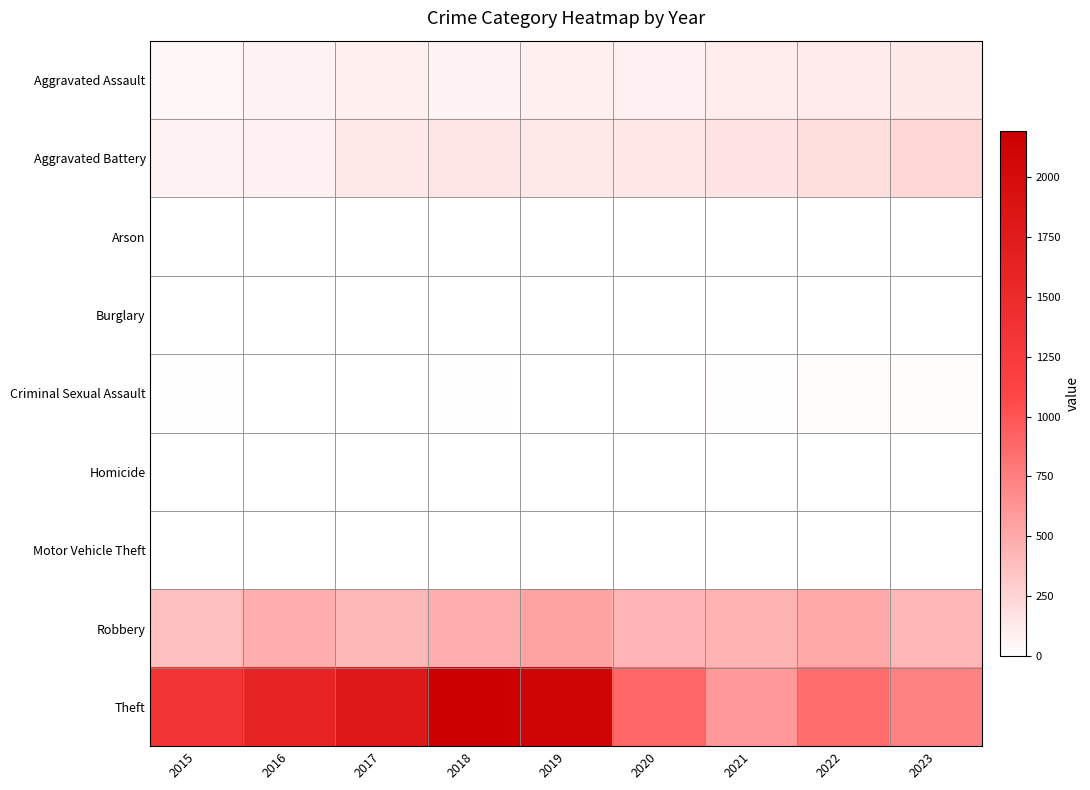

Rank the series at 2020 from lowest to highest value.

Burglary, Arson, Homicide, Motor Vehicle Theft, Criminal Sexual Assault, Aggravated Assault, Aggravated Battery, Robbery, Theft